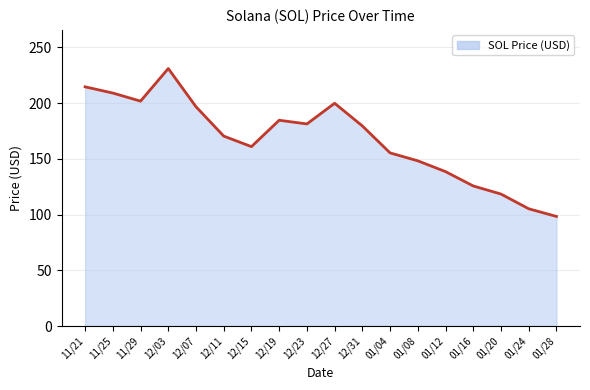

What is the change in value from 12/31 to 01/04?

-24.2